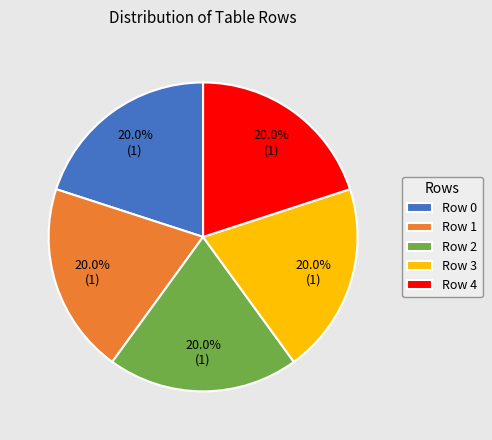

Approximately how many times larger is the value at Row 1 compared to Row 4?

1.0